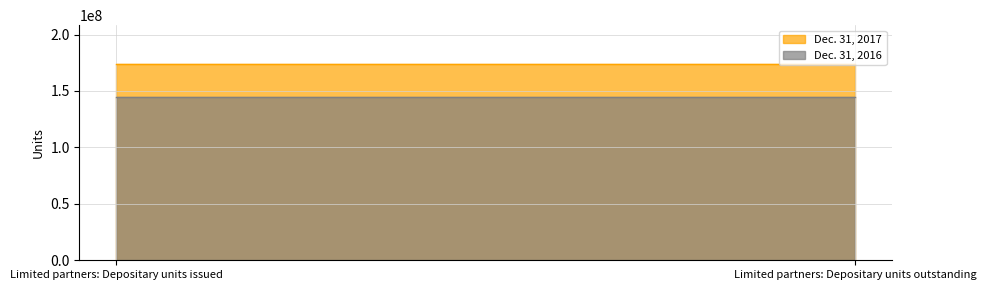

True or false: Dec. 31, 2017 has a value of 292698484 at Limited partners: Depositary units outstanding.

False